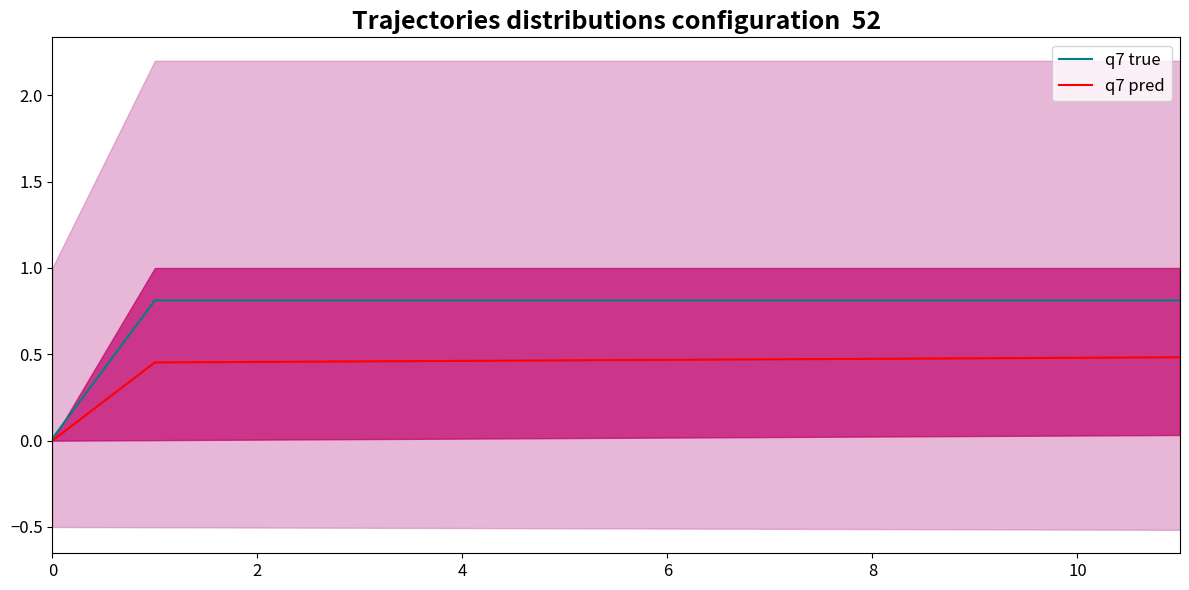

Is it true that q7 pred equals 0.5 at 2?

True